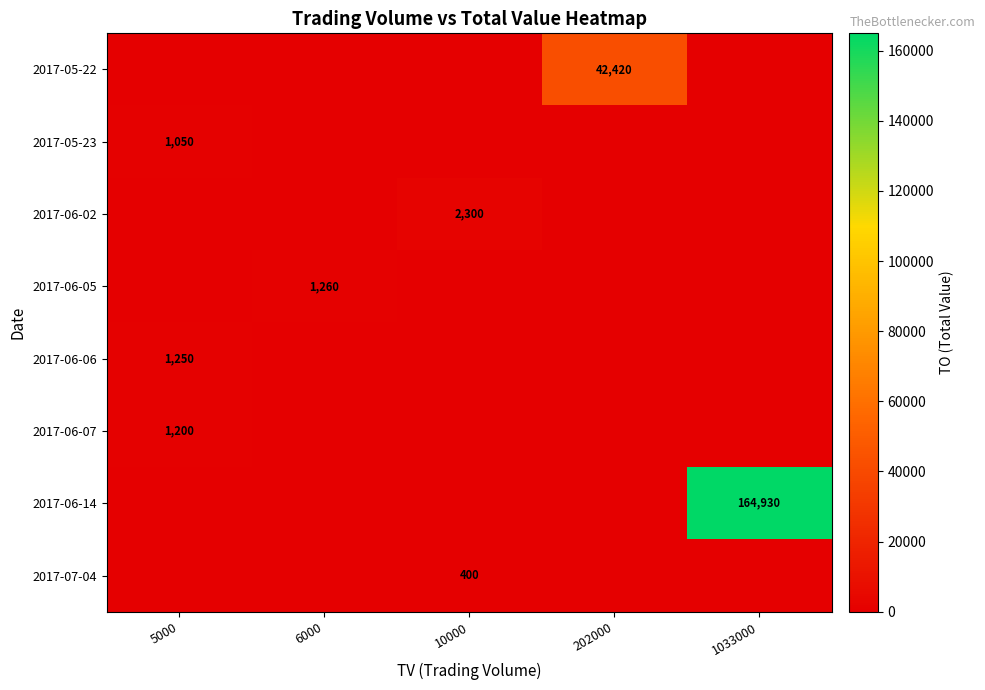

The value of 2017-06-05 at 6000 is 2105. True or false?

False